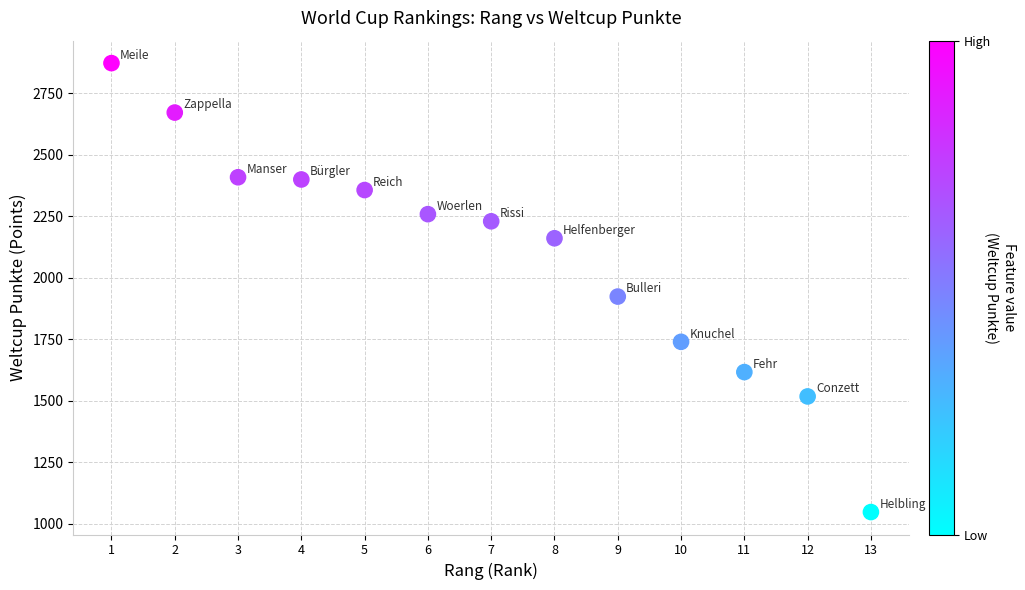

What is the range of X values (max minus min)?

12